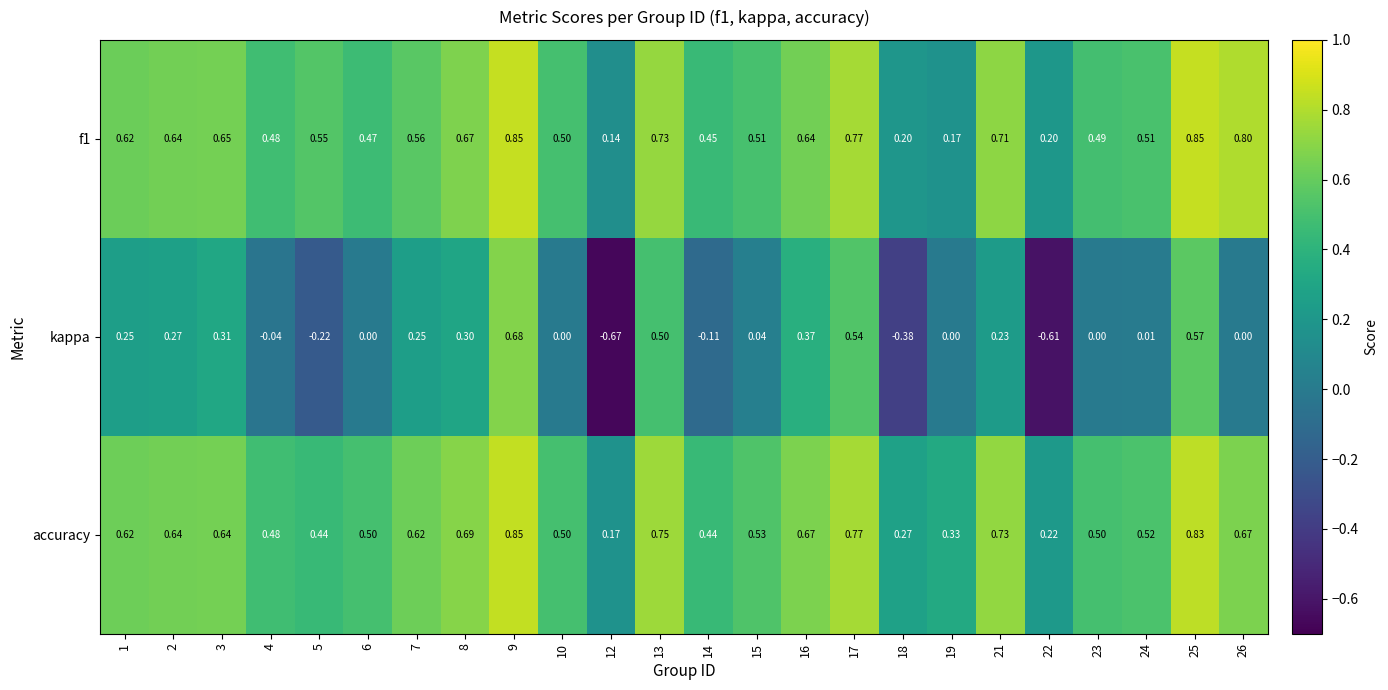

Count the number of data series in this chart.

3